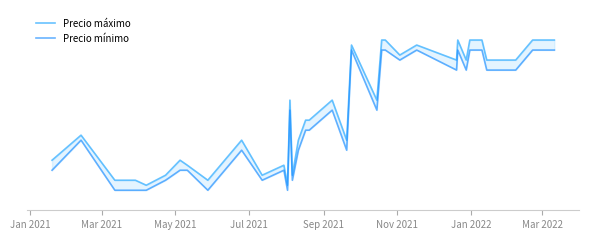

Reading left to right, list all the values displayed in this chart.

Precio máximo: 1350	1475	1250	1250	1250	1225	1275	1350	1325	1250	1450	1275	1325	1225	1650	1275	1450	1550	1550	1650	1450	1925	1650	1950	1950	1875	1925	1850	1950	1850	1950	1950	1850	1850	1950	1950
Precio mínimo: 1300	1450	1200	1200	1200	1200	1250	1300	1300	1200	1400	1250	1300	1200	1600	1250	1400	1500	1500	1600	1400	1900	1600	1900	1900	1850	1900	1800	1900	1800	1900	1900	1800	1800	1900	1900